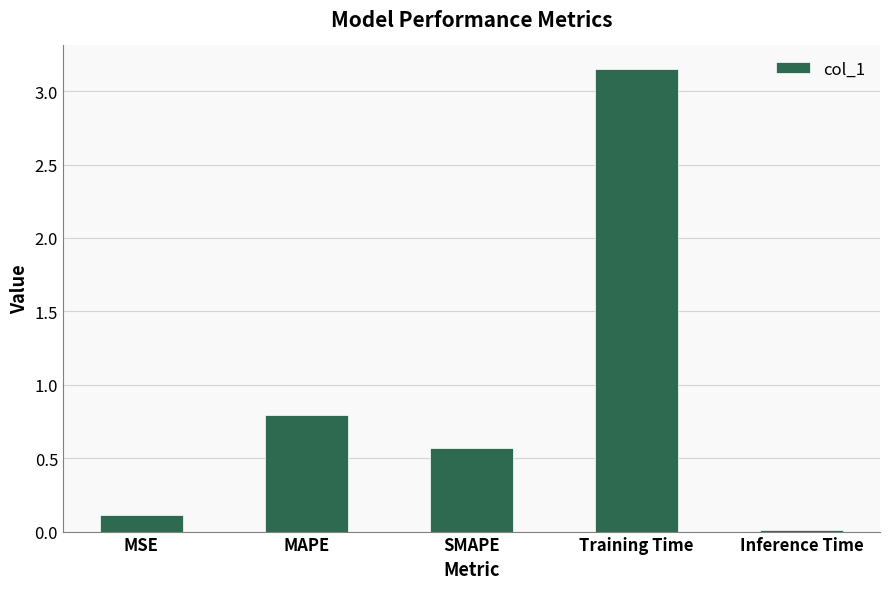

Which has a higher value, MAPE or SMAPE?

MAPE